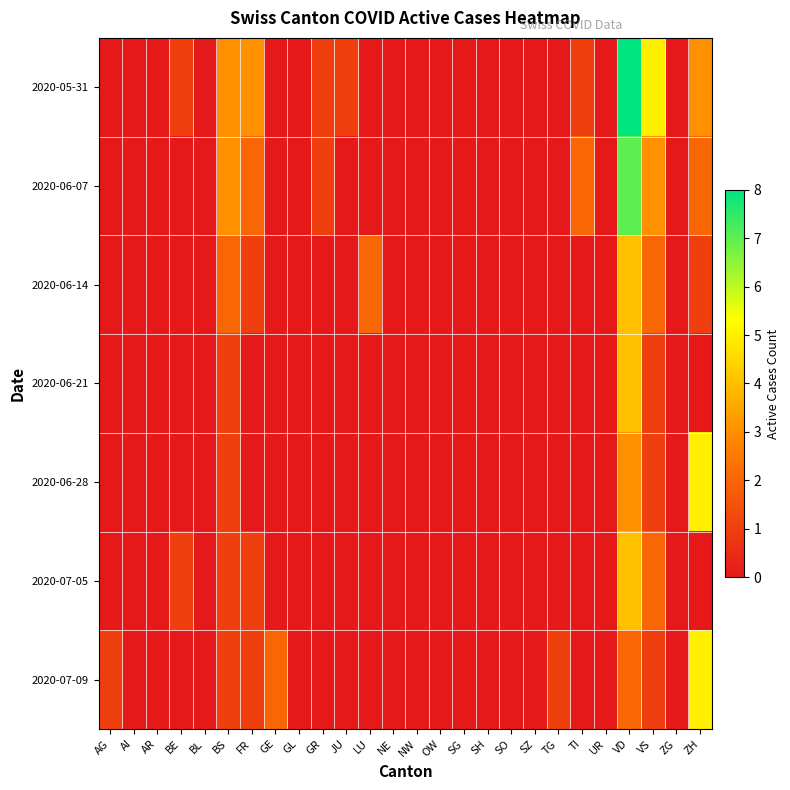

How many series are shown in this chart?

7